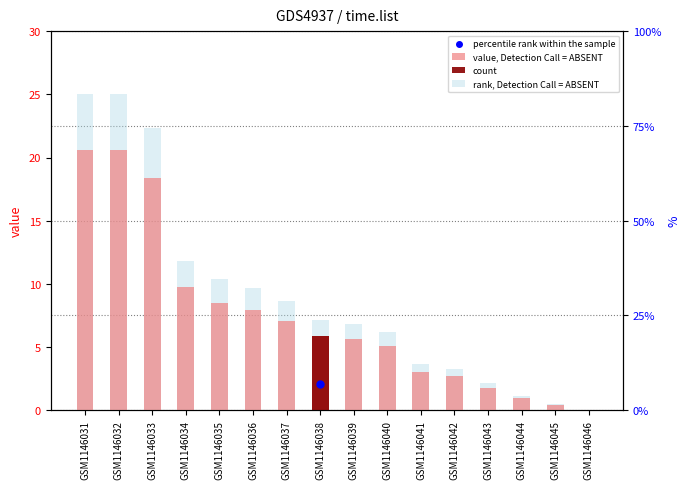

What is the total value across all series at GSM1146034?

21.6